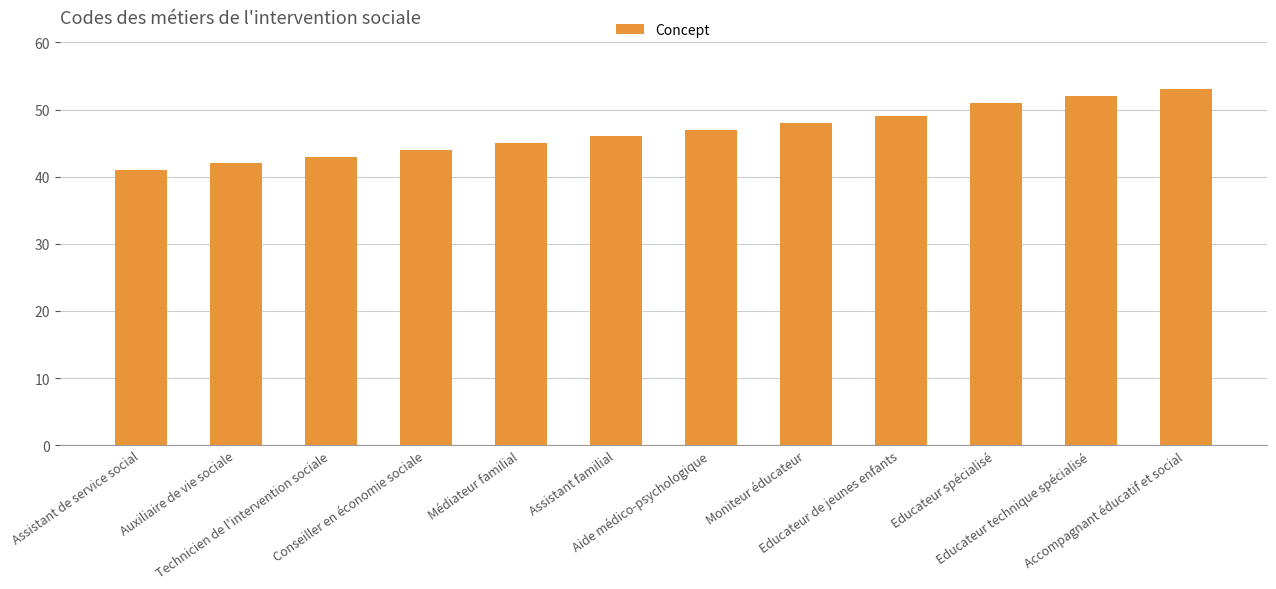

What is the difference between the values at Educateur de jeunes enfants and Educateur spécialisé?

2